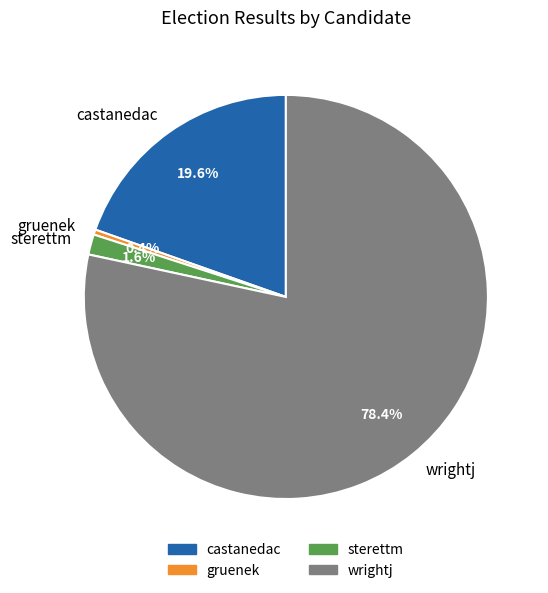

Is there any slice that represents more than half of the pie?

Yes